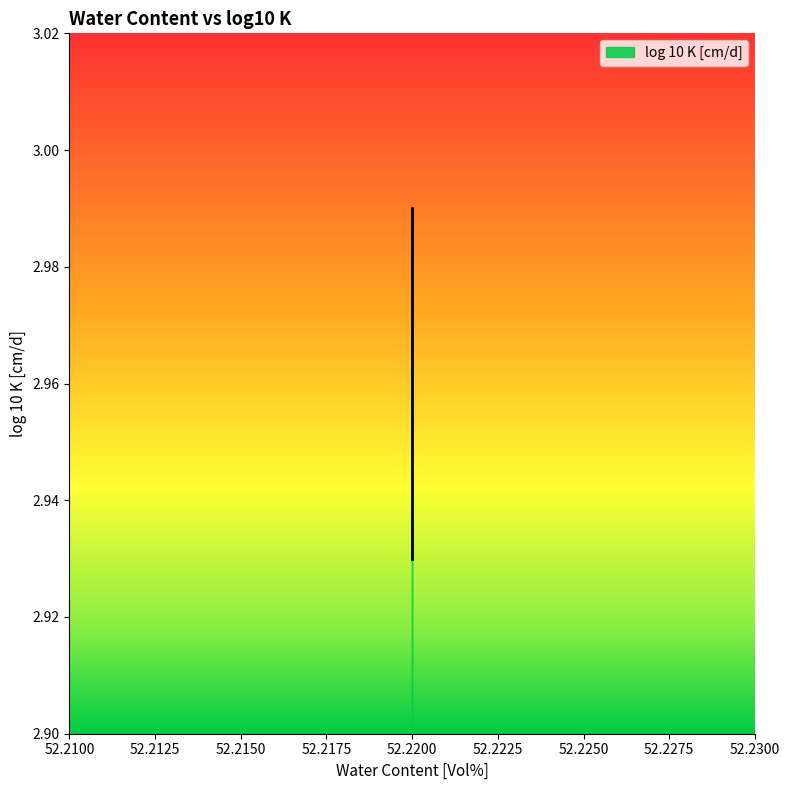

Reading left to right, transcribe all the data shown in this chart.

52.22=3.0	52.22=3.0	52.22=3.0	52.22=3.0	52.22=3.0	52.22=3.0	52.22=3.0	52.22=3.0	52.22=3.0	52.22=3.0	52.22=3.0	52.22=3.0	52.22=3.0	52.22=3.0	52.22=3.0	52.22=3.0	52.22=3.0	52.22=3.0	52.22=3.0	52.22=3.0	52.22=3.0	52.22=3.0	52.22=3.0	52.22=3.0	52.22=3.0	52.22=3.0	52.22=3.0	52.22=3.0	52.22=3.0	52.22=3.0	52.22=3.0	52.22=3.0	52.22=3.0	52.22=2.9	52.22=2.9	52.22=2.9	52.22=2.9	52.22=2.9	52.22=2.9	52.22=2.9